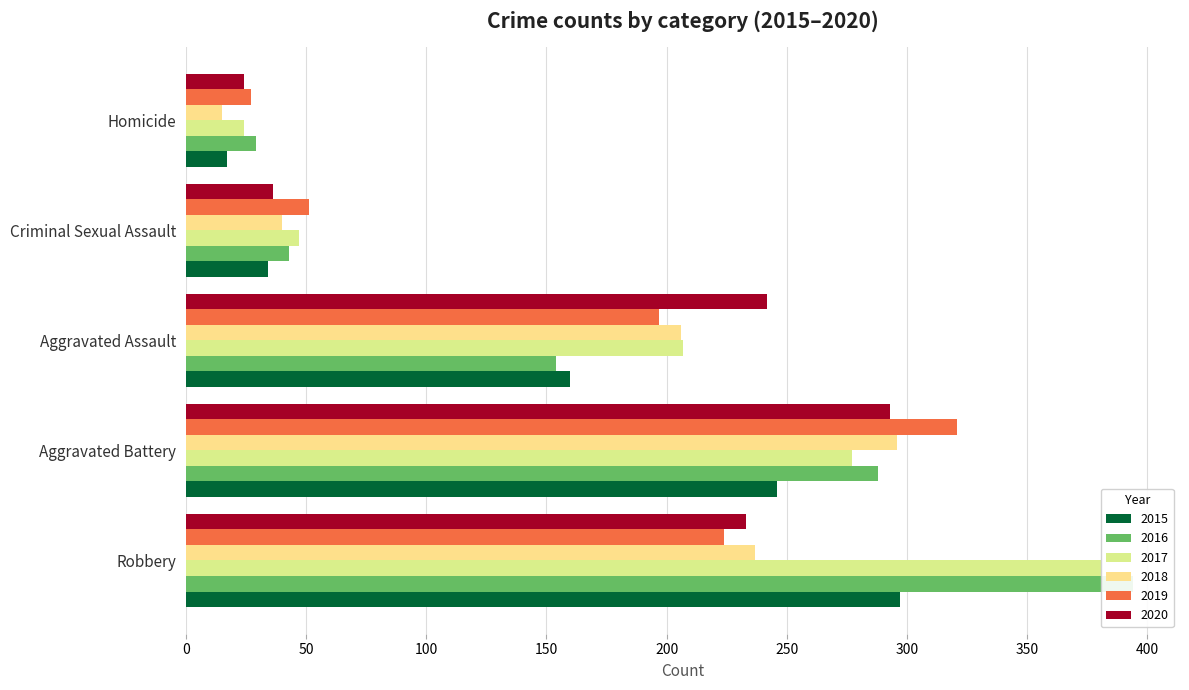

Reading left to right, what are all the values shown in this chart?

2015: Aggravated Assault=160	Aggravated Battery=246	Criminal Sexual Assault=34	Homicide=17	Robbery=297
2016: Aggravated Assault=154	Aggravated Battery=288	Criminal Sexual Assault=43	Homicide=29	Robbery=394
2017: Aggravated Assault=207	Aggravated Battery=277	Criminal Sexual Assault=47	Homicide=24	Robbery=381
2018: Aggravated Assault=206	Aggravated Battery=296	Criminal Sexual Assault=40	Homicide=15	Robbery=237
2019: Aggravated Assault=197	Aggravated Battery=321	Criminal Sexual Assault=51	Homicide=27	Robbery=224
2020: Aggravated Assault=242	Aggravated Battery=293	Criminal Sexual Assault=36	Homicide=24	Robbery=233